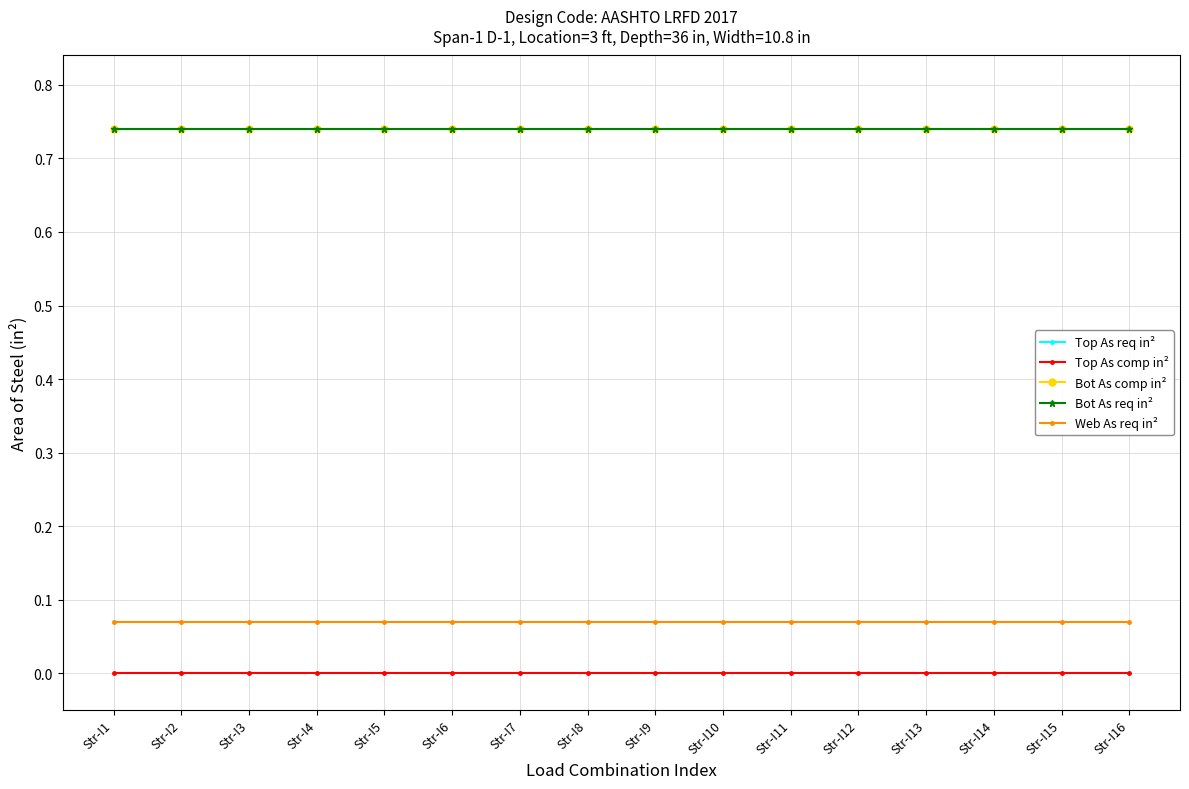

True or false: Web As req in² has a value of 0.1 at Str-I16.

True